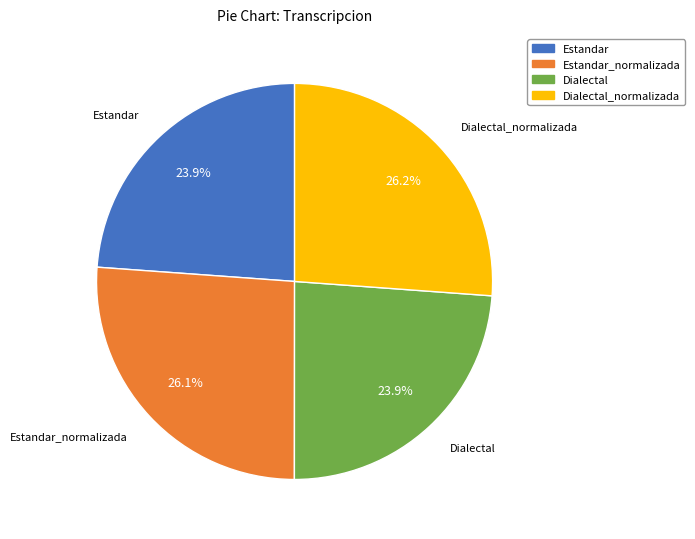

How many segments does this pie chart have?

4